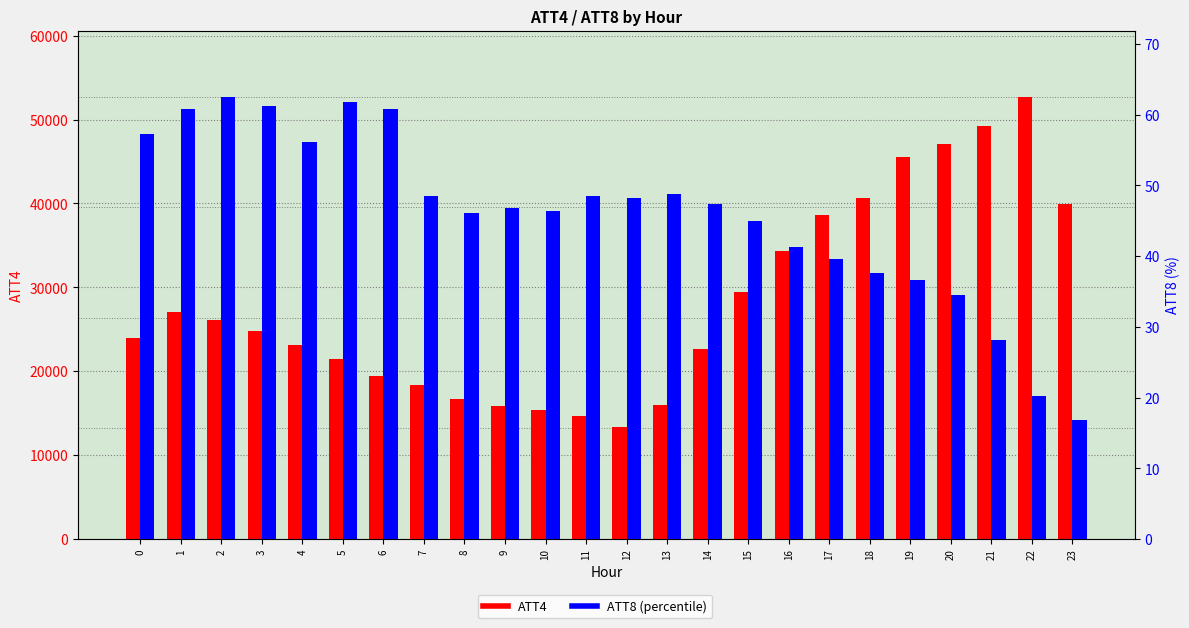

Which series has the widest spread of values?

ATT4